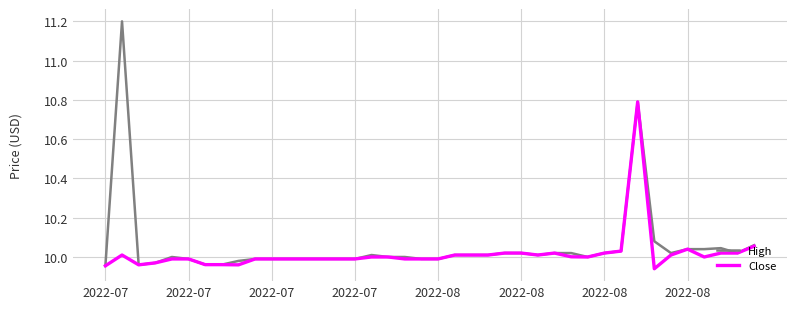

What is the greatest value displayed?

11.2